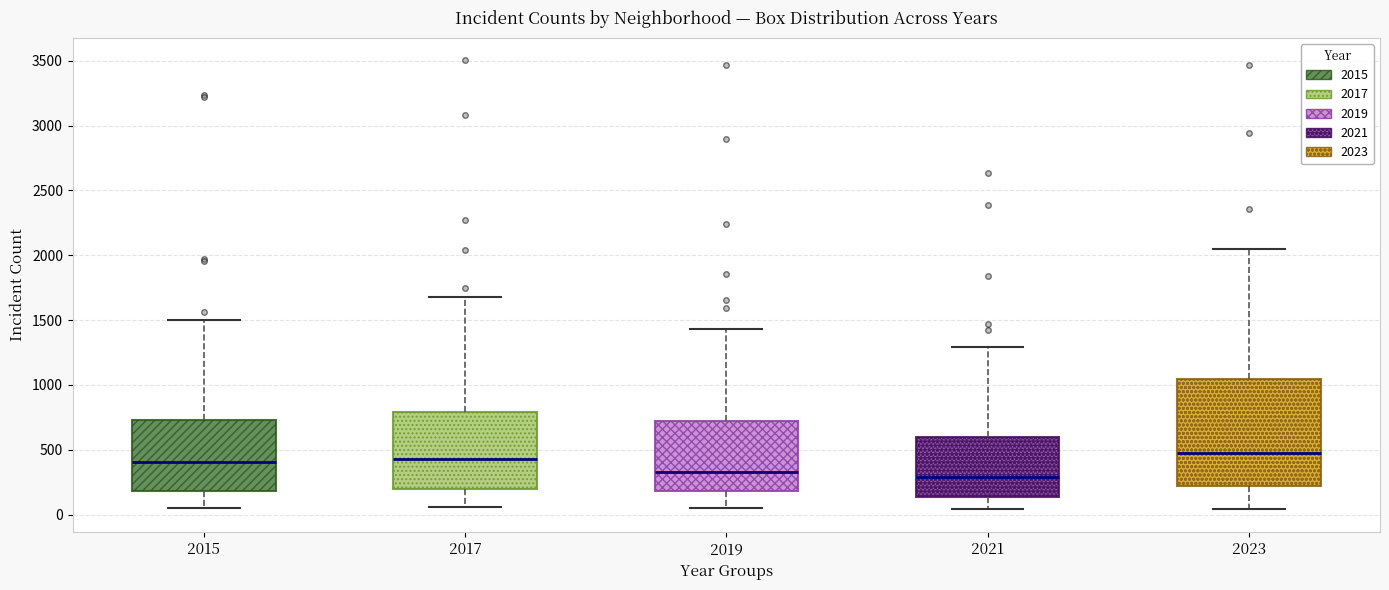

Where does the median line of the box at x = 2019 sit on the y-axis? The values are not printed on the chart, so give them approximately, as read against the axis.

350